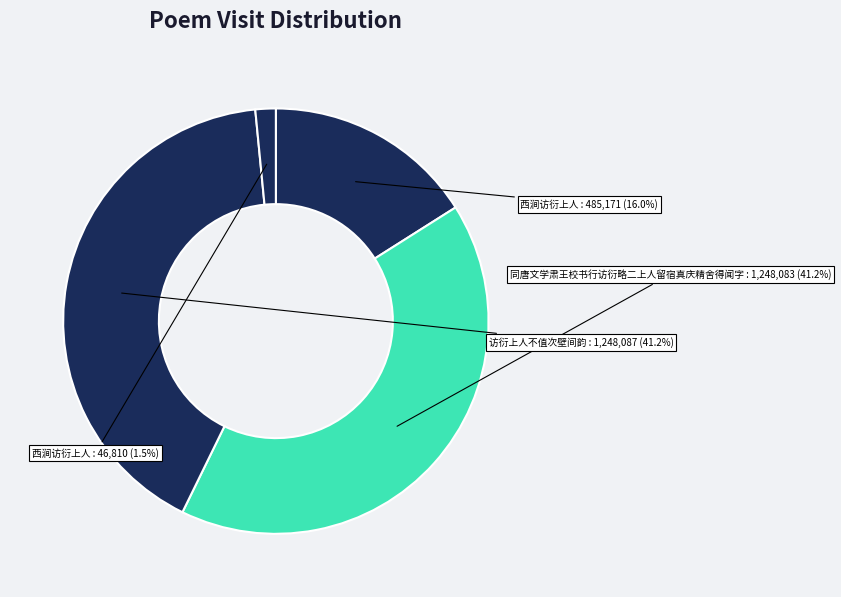

How many segments does this pie chart have?

4